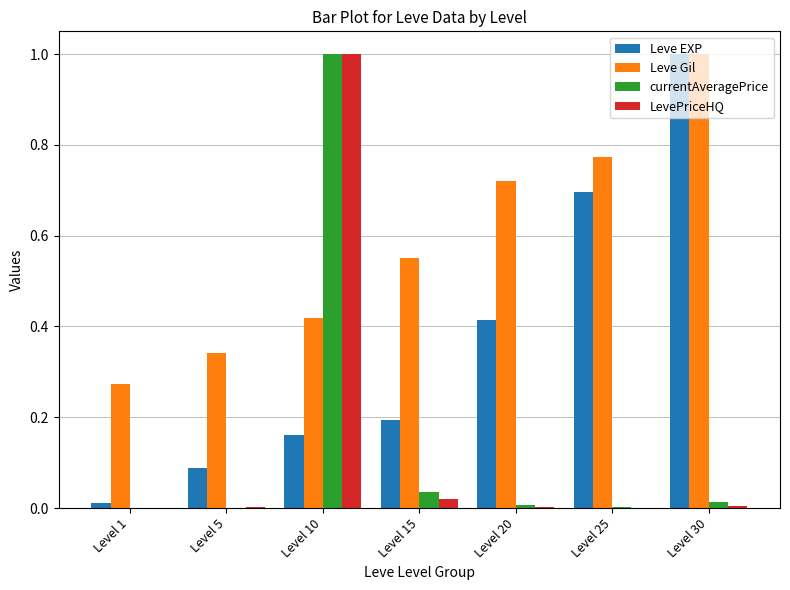

Between Level 15 and Level 20, which series saw the biggest shift?

Leve EXP